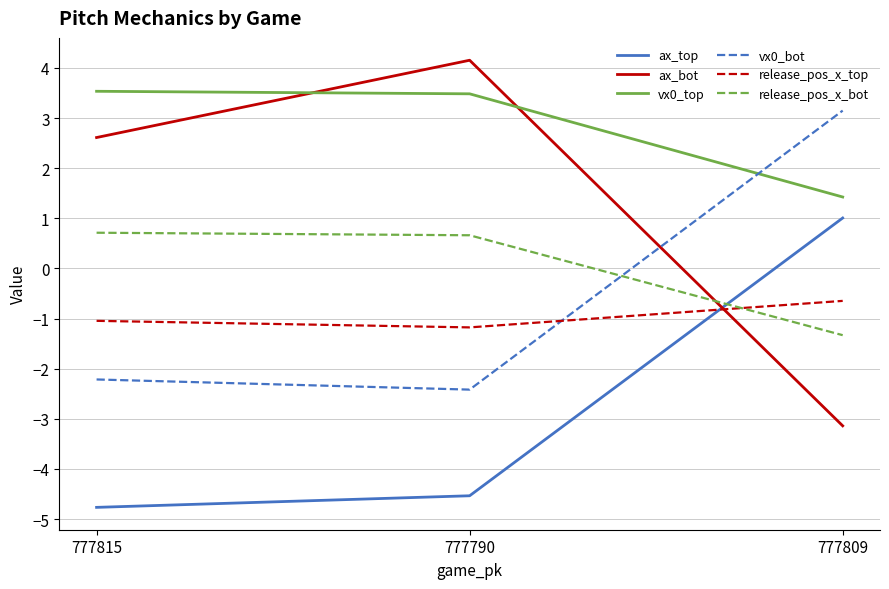

What position from the left is 777790?

2